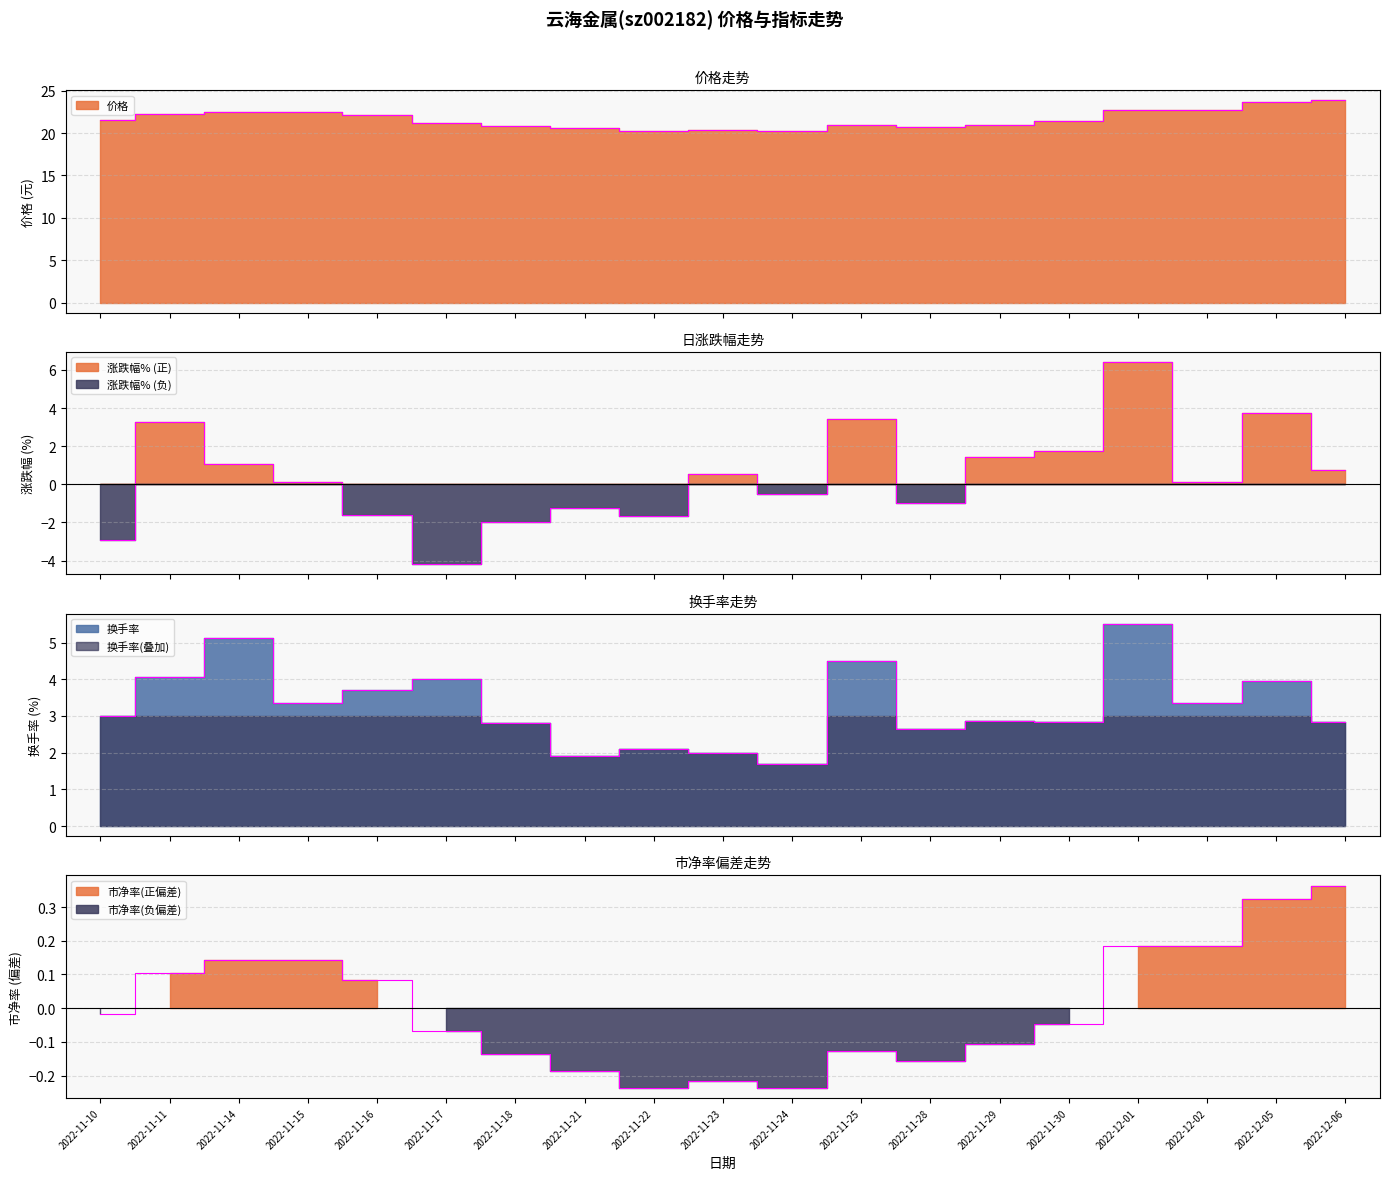

Where is the first local maximum for 涨跌幅%?

2022-11-11